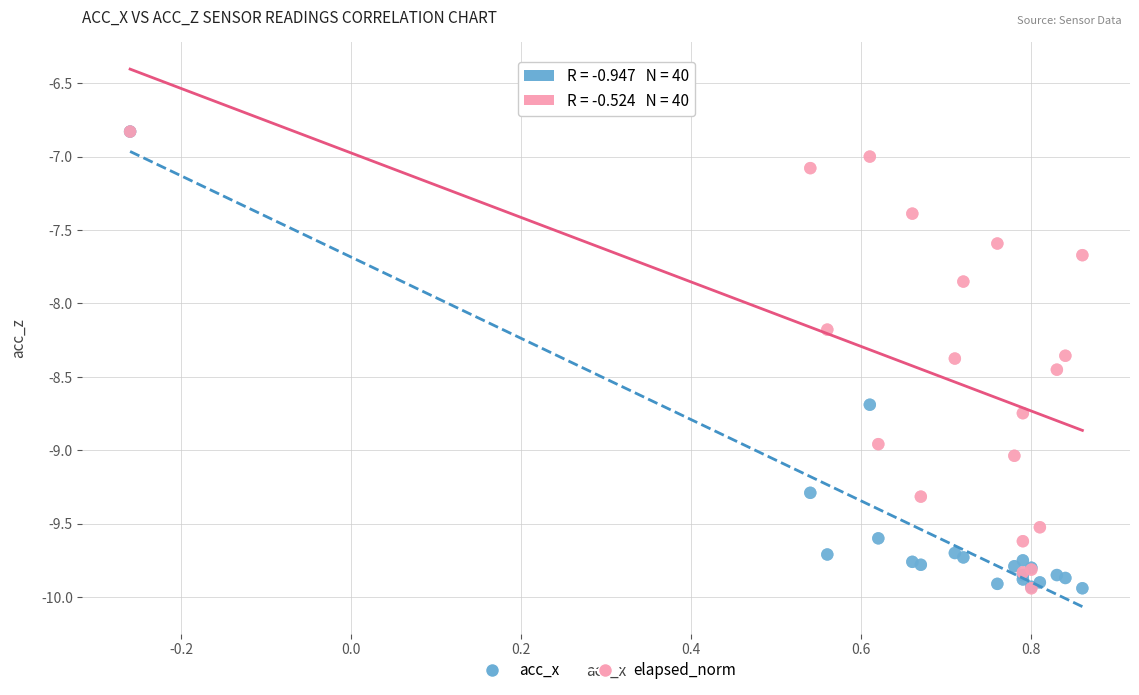

What are all the series names shown in the legend?

acc_x, elapsed_norm